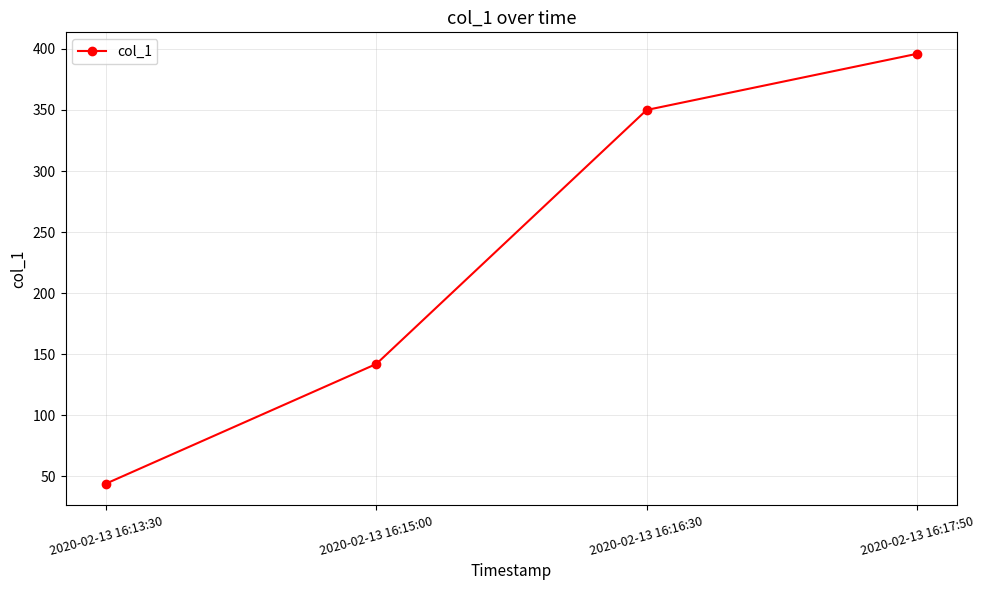

Does the chart have visible grid lines?

Yes